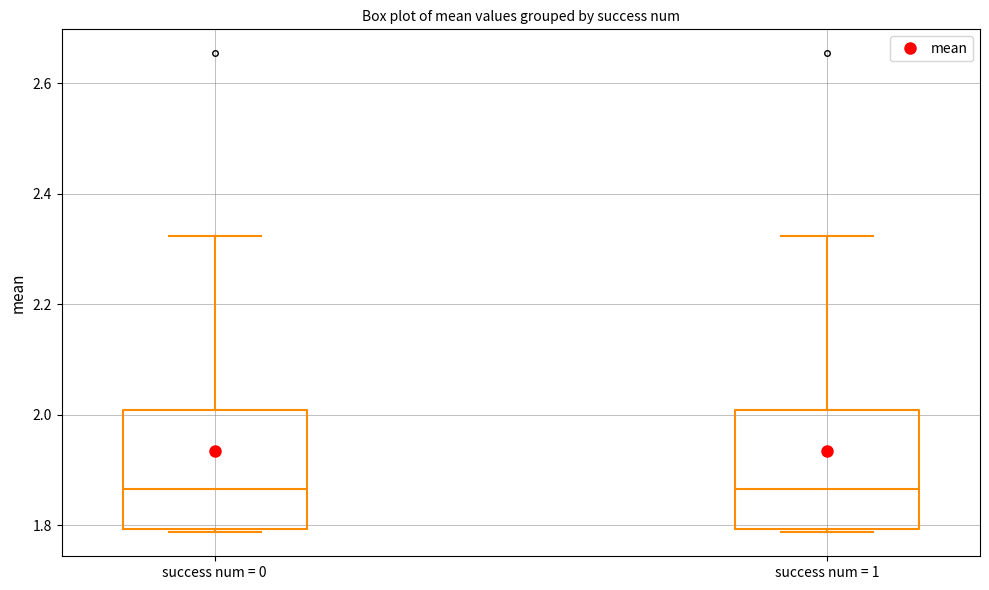

Reading left to right, read every box against the y-axis: the position of its median line, the range the box covers, and the ends of its whiskers. The values are not printed on the chart, so give them approximately, as read against the axis.

success num = 0: median 1.86, box 1.80 to 2.00, whiskers 1.78 to 2.32
success num = 1: median 1.86, box 1.80 to 2.00, whiskers 1.78 to 2.32